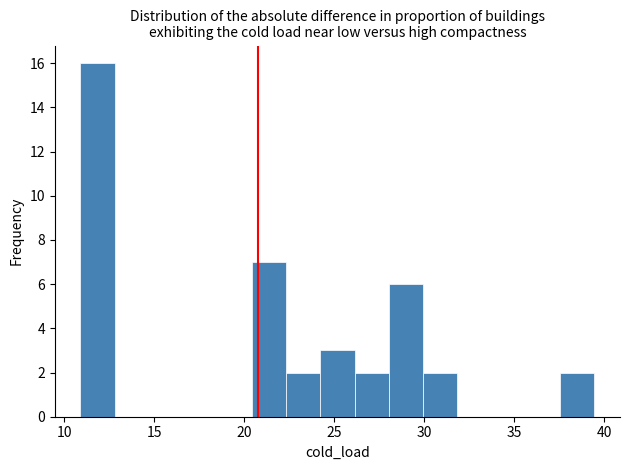

Read against the x-axis, roughly where is the centre of the tallest bar?

12.0